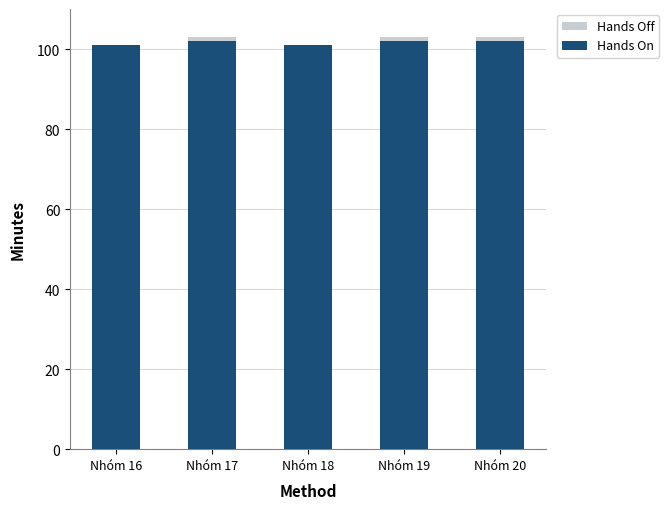

What is the total value across all series at Nhóm 16?

101